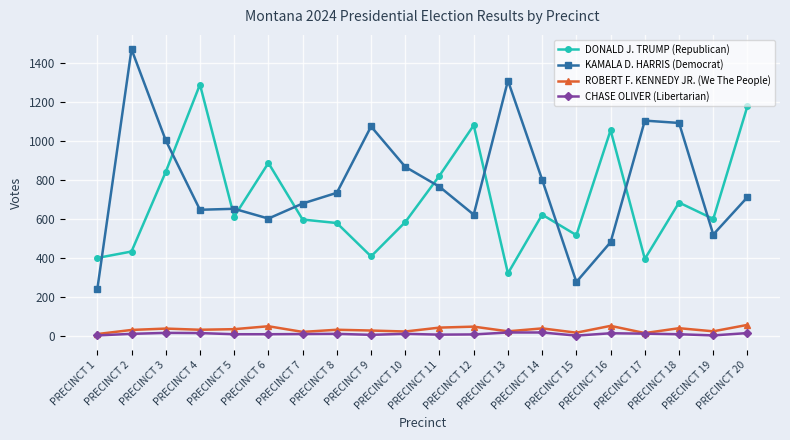

Which series has the largest total across all categories?

KAMALA D. HARRIS (Democrat)